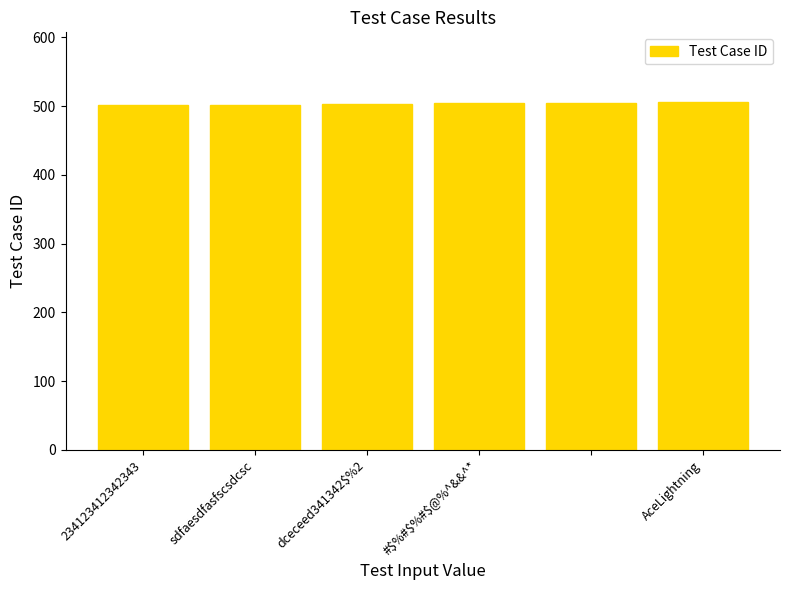

What is the smallest value displayed?

501